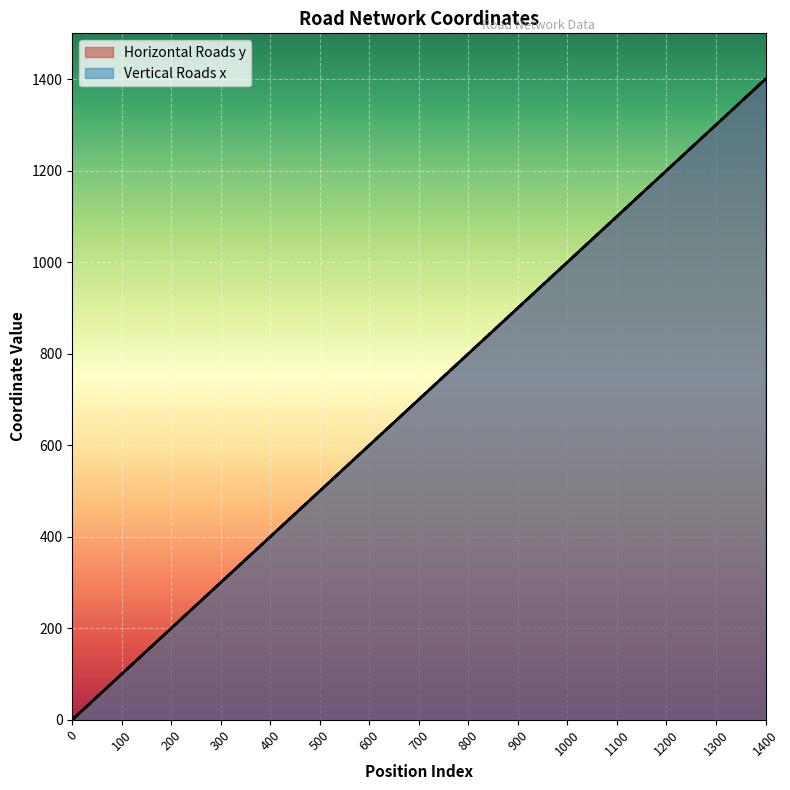

What are all the series names shown in the legend?

Horizontal Roads y, Vertical Roads x